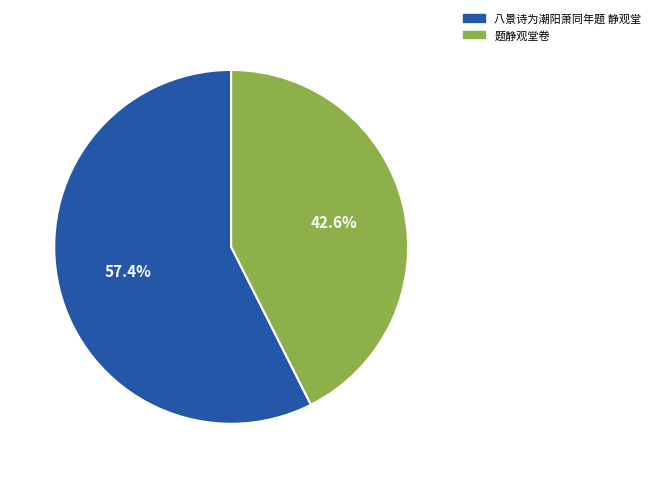

Rank the categories by value from highest to lowest.

八景诗为潮阳萧同年题 静观堂, 题静观堂卷